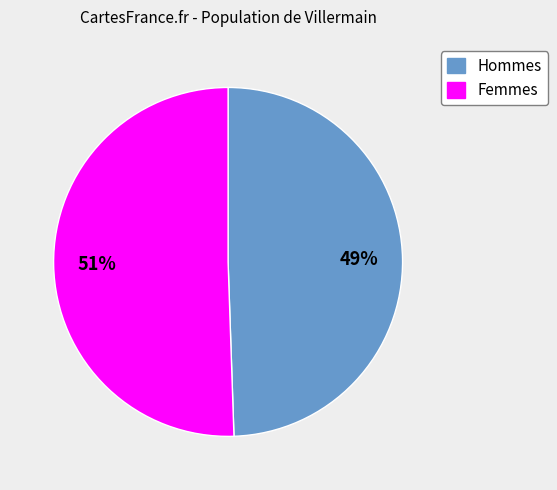

Is there any slice that represents more than half of the pie?

Yes